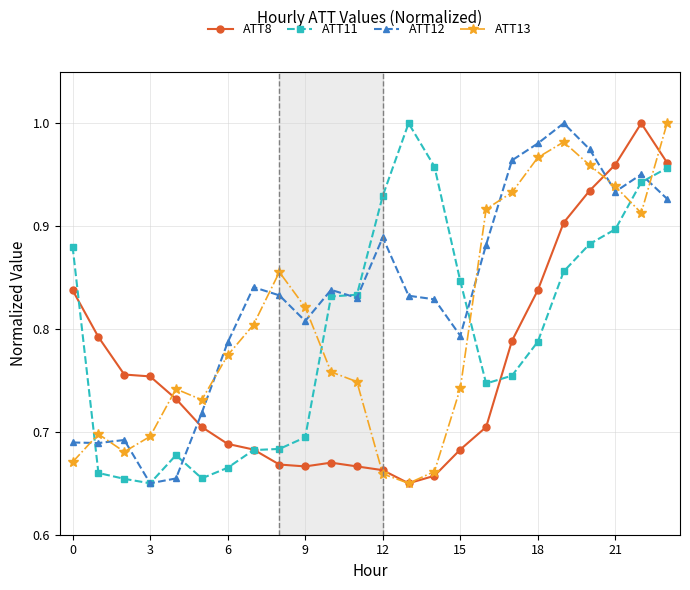

How many interior local peaks does the ATT13 series have?

4